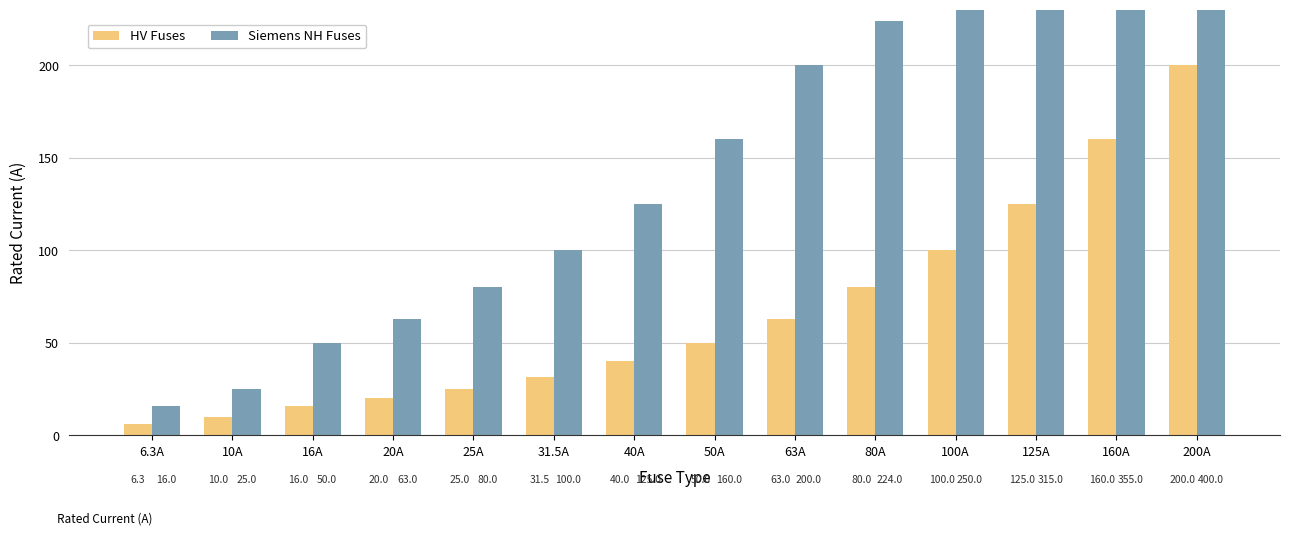

Reading left to right, what are all the values shown in this chart?

HV Fuses: 6.3A=6.3	10A=10.0	16A=16.0	20A=20.0	25A=25.0	31.5A=31.5	40A=40.0	50A=50.0	63A=63.0	80A=80.0	100A=100.0	125A=125.0	160A=160.0	200A=200.0
Siemens NH Fuses: 6.3A=16.0	10A=25.0	16A=50.0	20A=63.0	25A=80.0	31.5A=100.0	40A=125.0	50A=160.0	63A=200.0	80A=224.0	100A=250.0	125A=315.0	160A=355.0	200A=400.0